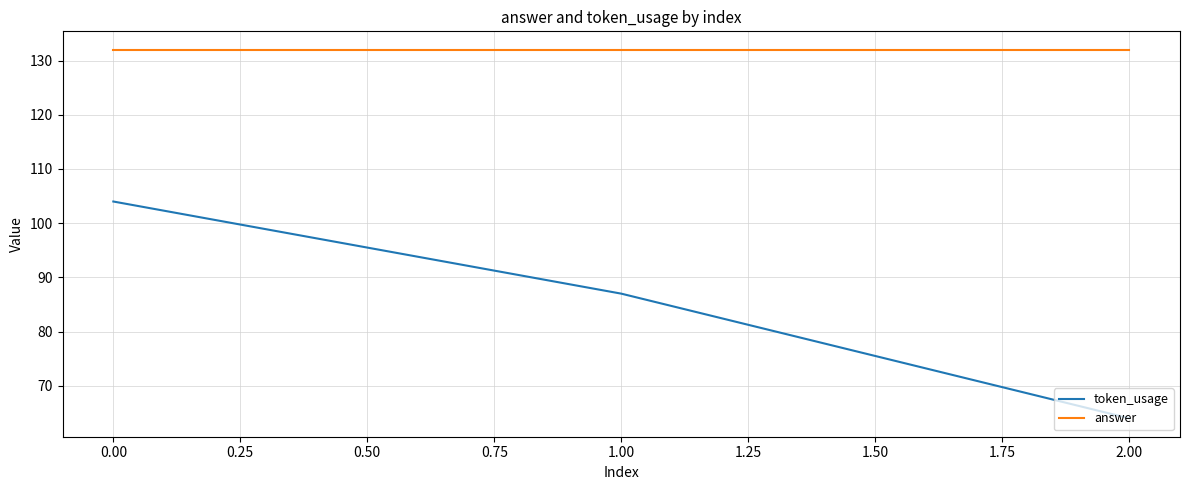

What is the smallest value displayed?

64